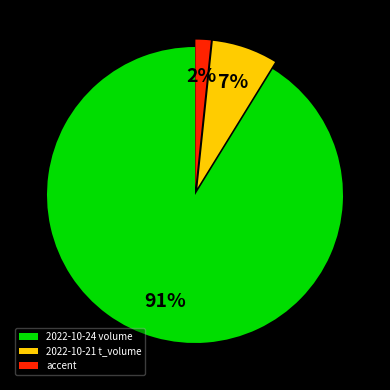

Is it true that 2022-10-21 t_volume is 7% of the pie?

True